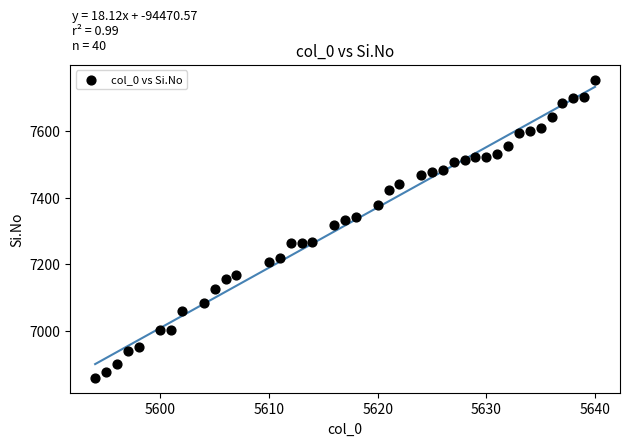

What is the range of Y values (max minus min)?

896